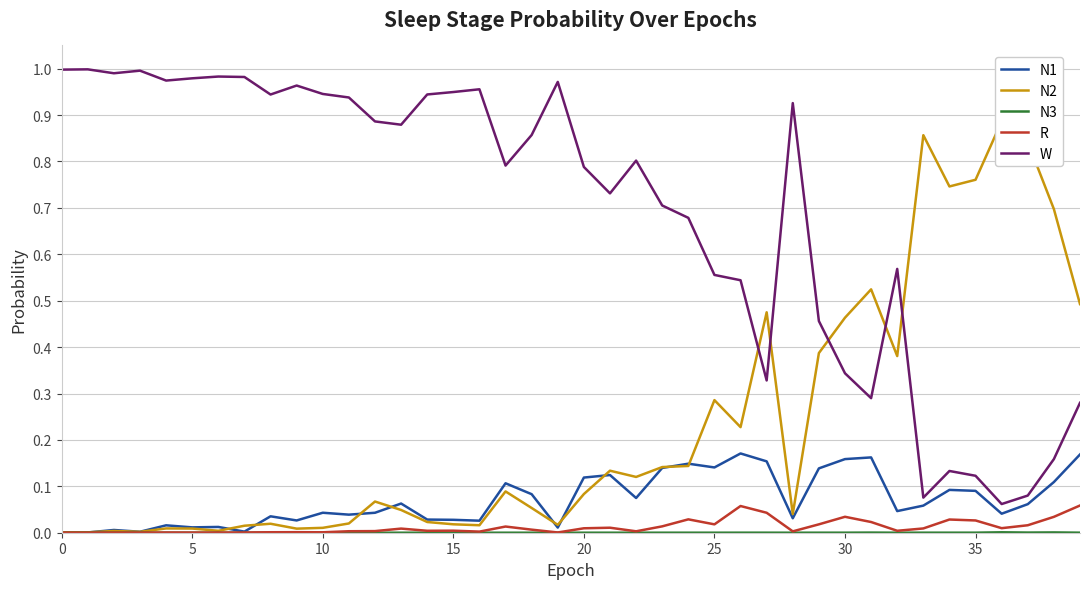

Which has a higher value, 38 or 11?

38